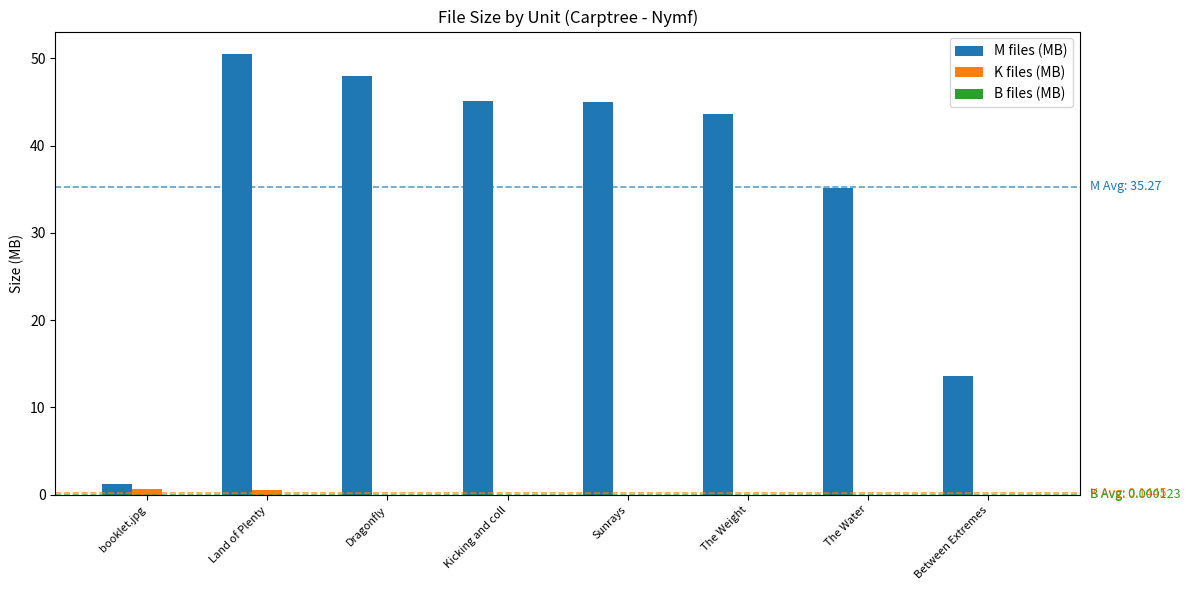

Which series changed the most between booklet.jpg and Dragonfly?

M files (MB)